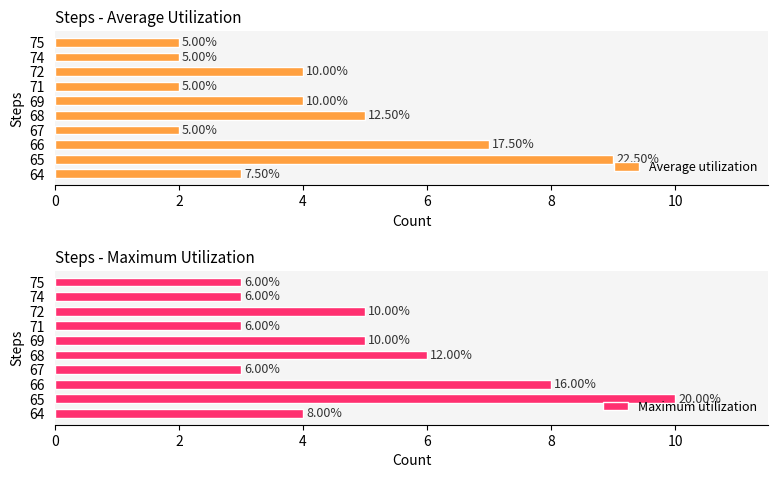

What is the difference between the maximum and minimum values in the Maximum utilization series?

7